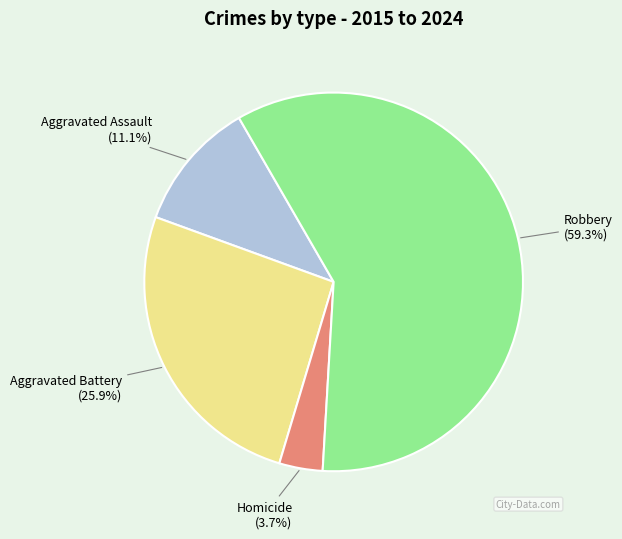

Which slice is the largest?

Robbery